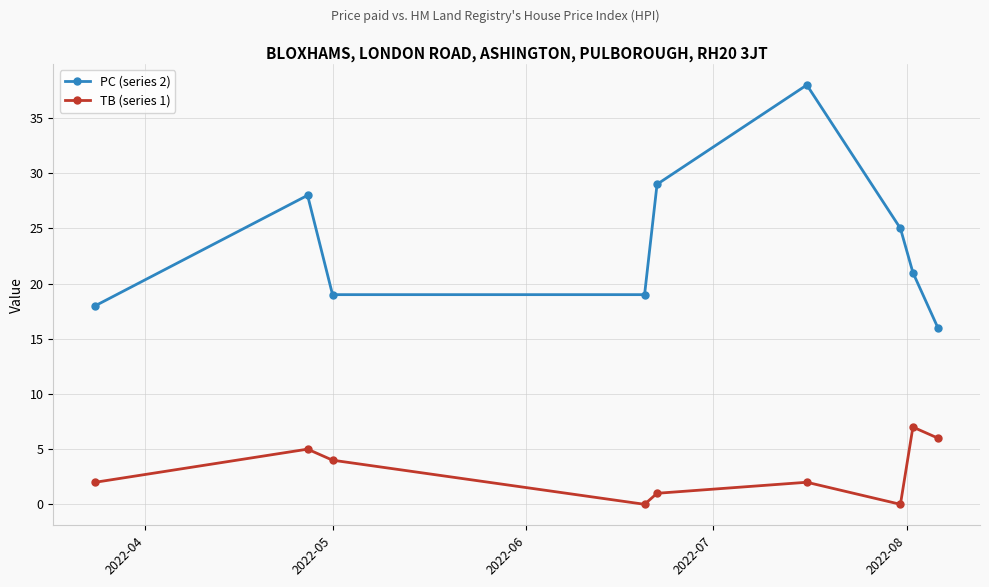

What is the greatest value displayed?

38